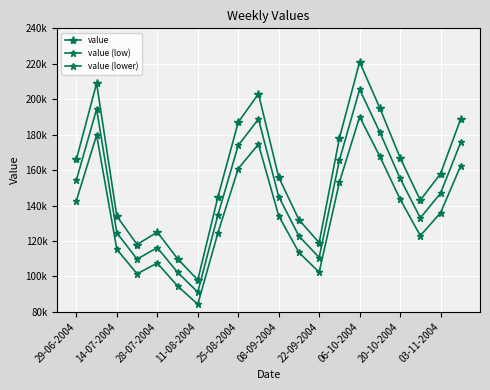

Does the chart have visible grid lines?

Yes